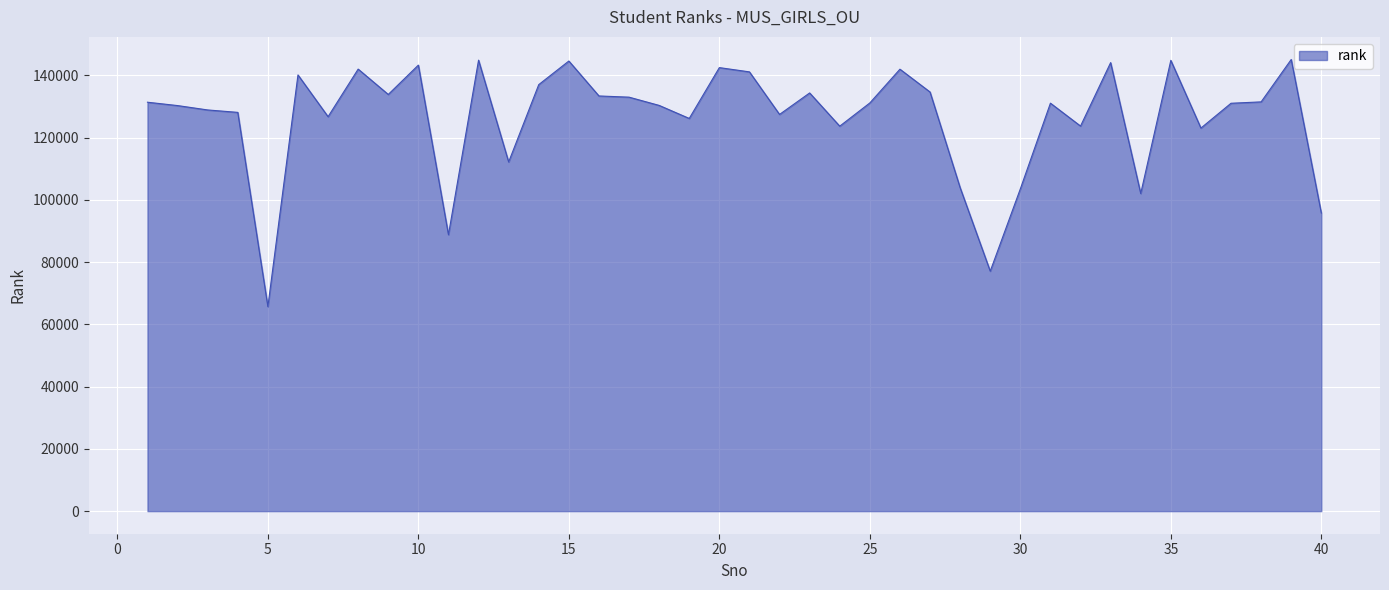

What is the average value?

126356